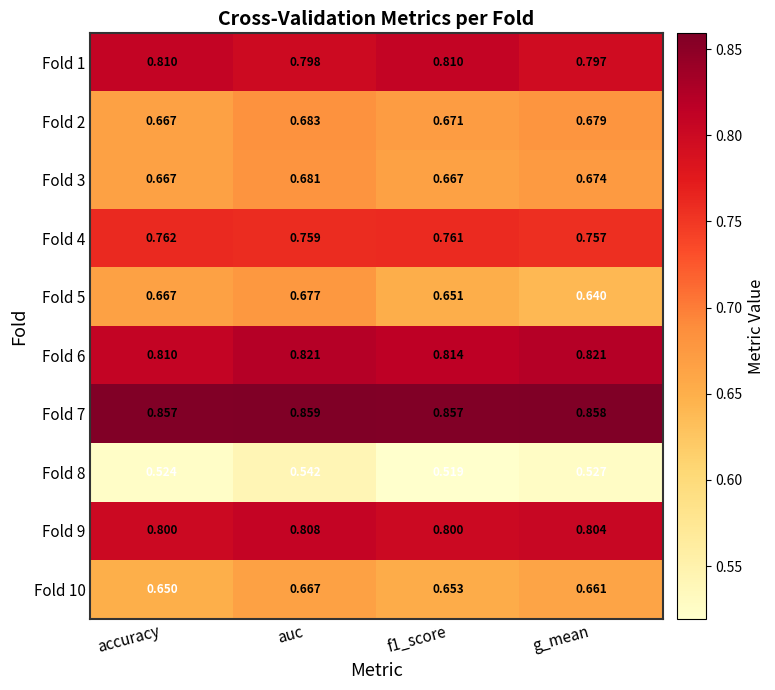

At which category is the sum across all series the highest?

auc